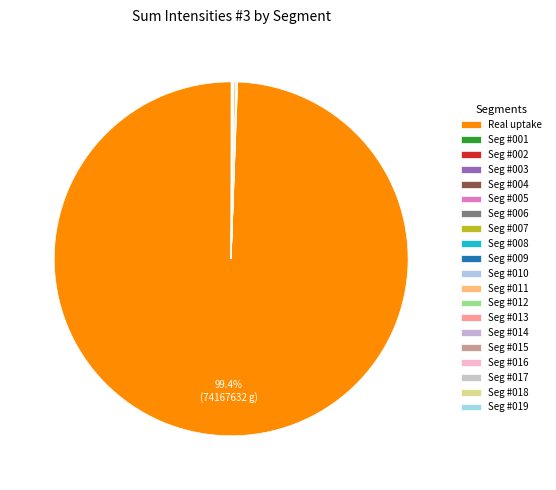

Which slice is the largest?

Real uptake